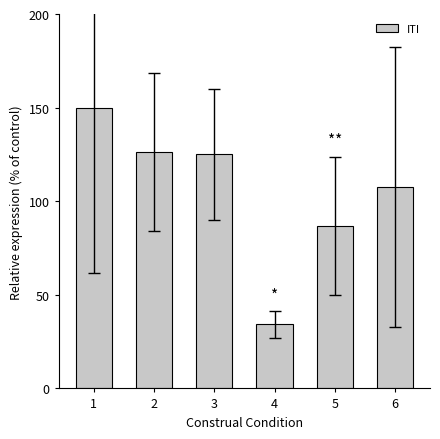

How many bars are there in total?

6